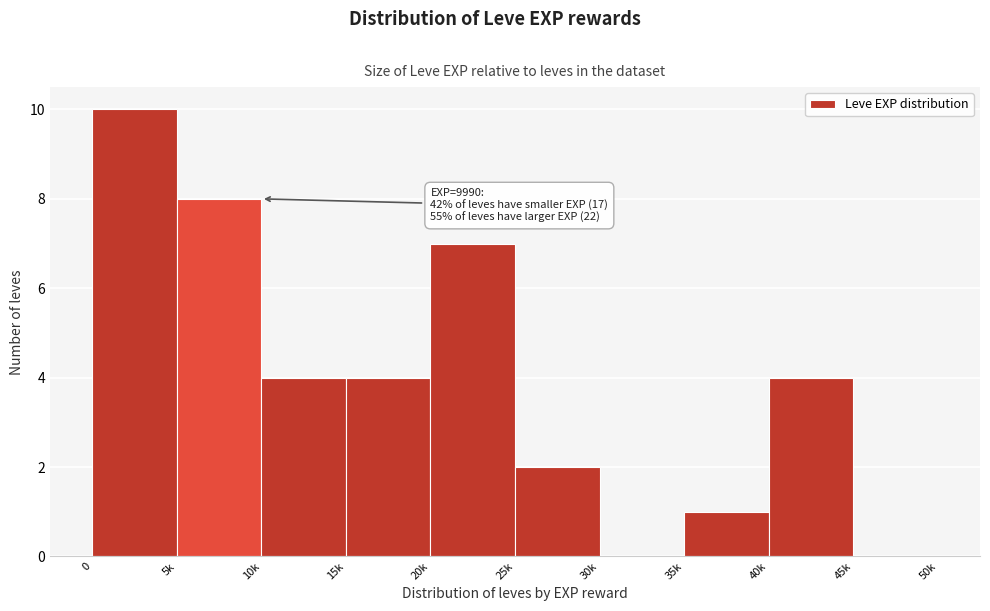

Reading right to left, list all the values displayed in this chart.

45k=0	40k=4	35k=1	30k=0	25k=2	20k=7	15k=4	10k=4	5k=8	0=10